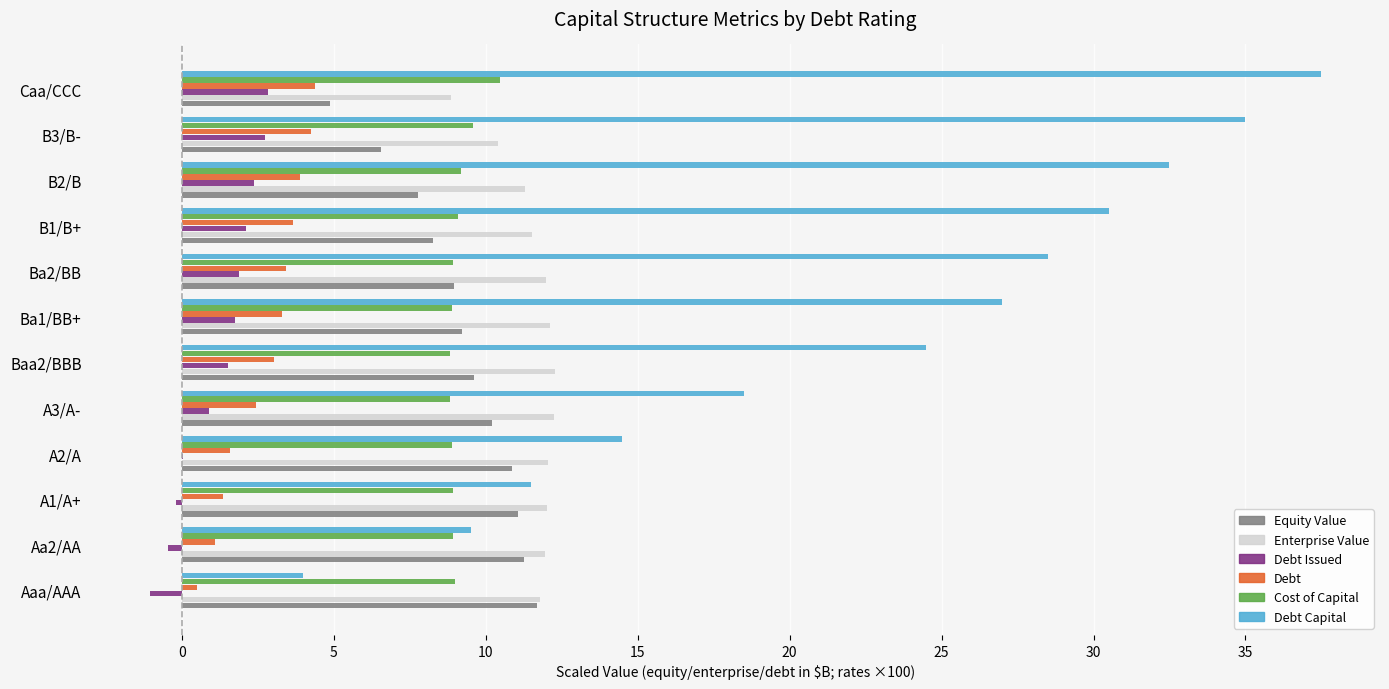

Where is Debt Capital nearest to the value 20?

A3/A-